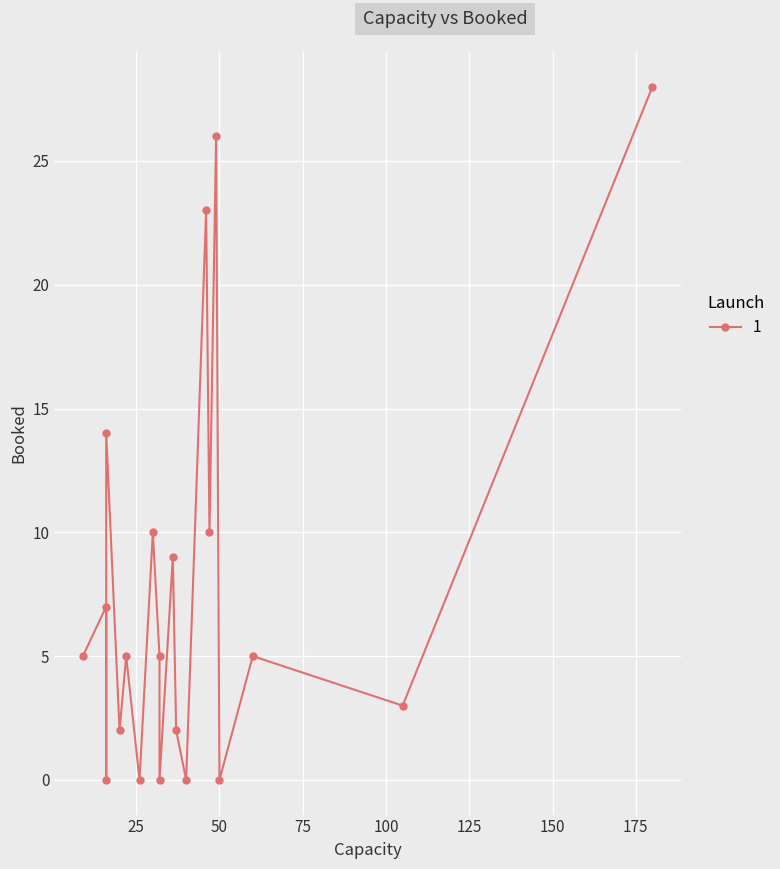

Is this an area chart (filled region under the line)?

No